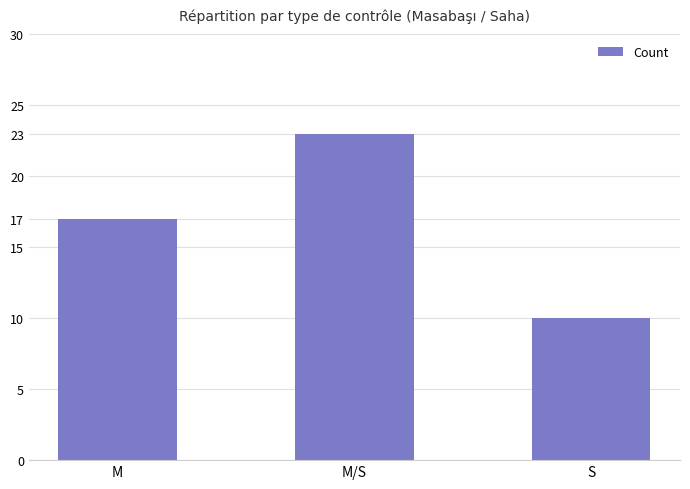

What value does the data have at M/S, to the nearest 10?

20